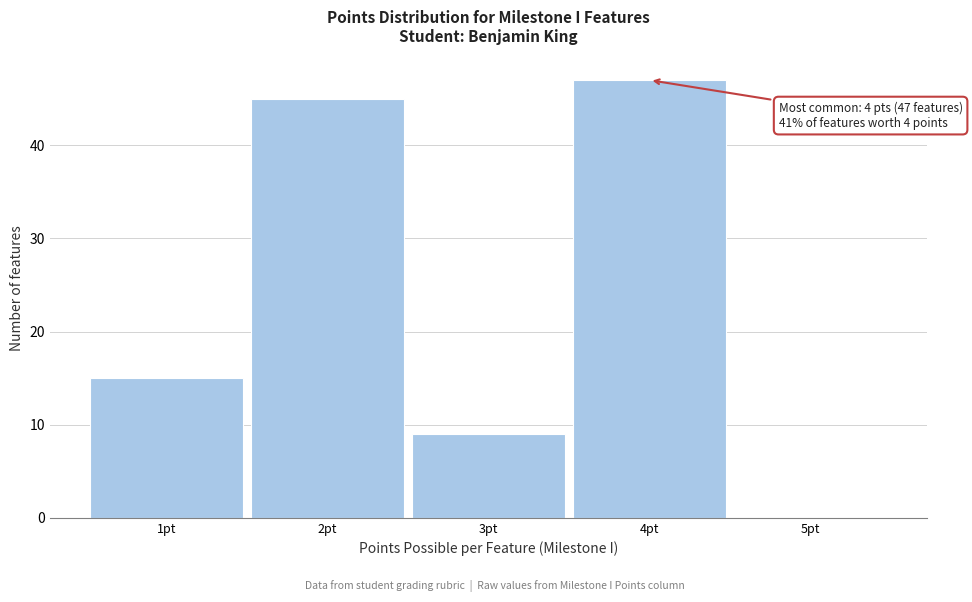

Over which range of the x-axis is the bar tallest?

3.5 to 4.5